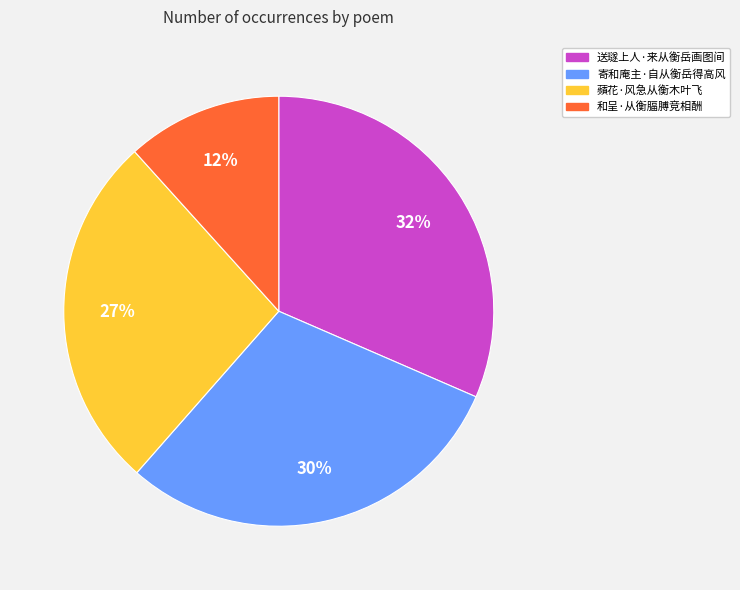

To the nearest percent, what is the difference between the largest and smallest slice percentages?

20%